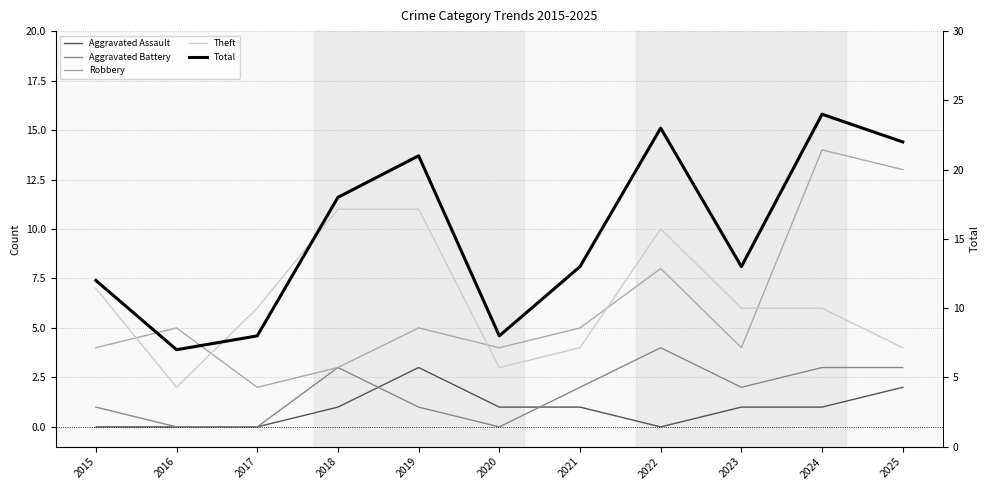

The value of Aggravated Assault at 2018 is 2. True or false?

False